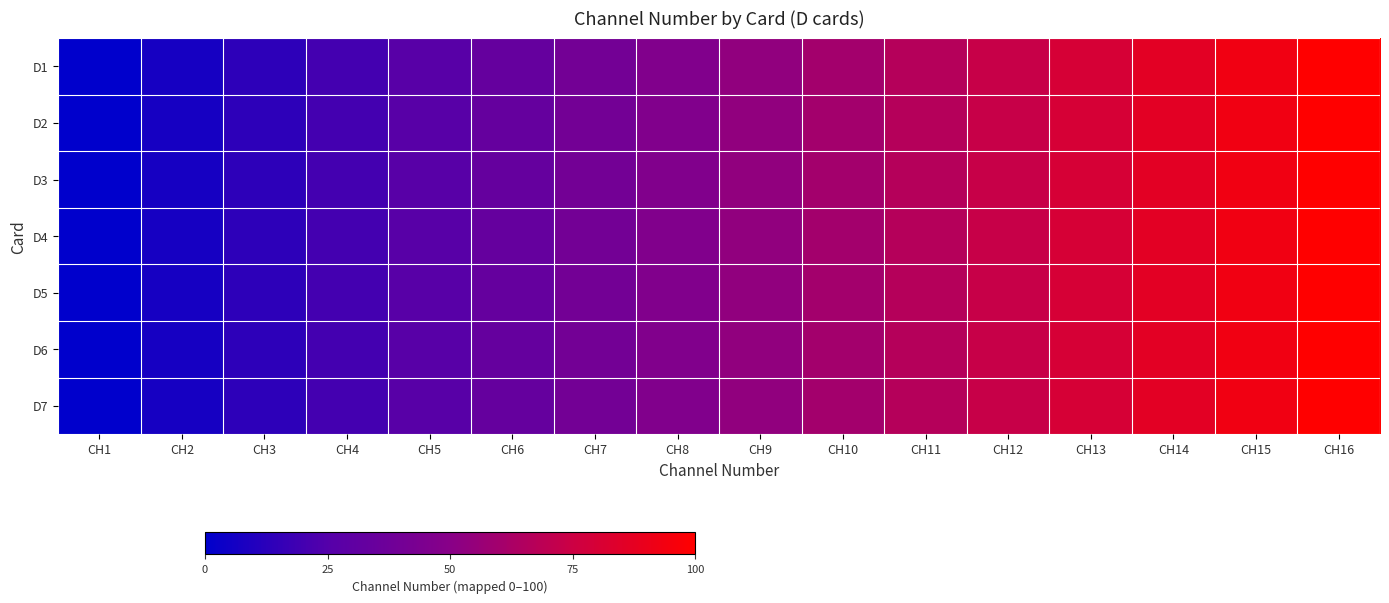

Reading right to left, what are all the values shown in this chart?

D1: CH16=100.0	CH15=93.3	CH14=86.7	CH13=80.0	CH12=73.3	CH11=66.7	CH10=60.0	CH9=53.3	CH8=46.7	CH7=40.0	CH6=33.3	CH5=26.7	CH4=20.0	CH3=13.3	CH2=6.7	CH1=0.0
D2: CH16=100.0	CH15=93.3	CH14=86.7	CH13=80.0	CH12=73.3	CH11=66.7	CH10=60.0	CH9=53.3	CH8=46.7	CH7=40.0	CH6=33.3	CH5=26.7	CH4=20.0	CH3=13.3	CH2=6.7	CH1=0.0
D3: CH16=100.0	CH15=93.3	CH14=86.7	CH13=80.0	CH12=73.3	CH11=66.7	CH10=60.0	CH9=53.3	CH8=46.7	CH7=40.0	CH6=33.3	CH5=26.7	CH4=20.0	CH3=13.3	CH2=6.7	CH1=0.0
D4: CH16=100.0	CH15=93.3	CH14=86.7	CH13=80.0	CH12=73.3	CH11=66.7	CH10=60.0	CH9=53.3	CH8=46.7	CH7=40.0	CH6=33.3	CH5=26.7	CH4=20.0	CH3=13.3	CH2=6.7	CH1=0.0
D5: CH16=100.0	CH15=93.3	CH14=86.7	CH13=80.0	CH12=73.3	CH11=66.7	CH10=60.0	CH9=53.3	CH8=46.7	CH7=40.0	CH6=33.3	CH5=26.7	CH4=20.0	CH3=13.3	CH2=6.7	CH1=0.0
D6: CH16=100.0	CH15=93.3	CH14=86.7	CH13=80.0	CH12=73.3	CH11=66.7	CH10=60.0	CH9=53.3	CH8=46.7	CH7=40.0	CH6=33.3	CH5=26.7	CH4=20.0	CH3=13.3	CH2=6.7	CH1=0.0
D7: CH16=100.0	CH15=93.3	CH14=86.7	CH13=80.0	CH12=73.3	CH11=66.7	CH10=60.0	CH9=53.3	CH8=46.7	CH7=40.0	CH6=33.3	CH5=26.7	CH4=20.0	CH3=13.3	CH2=6.7	CH1=0.0